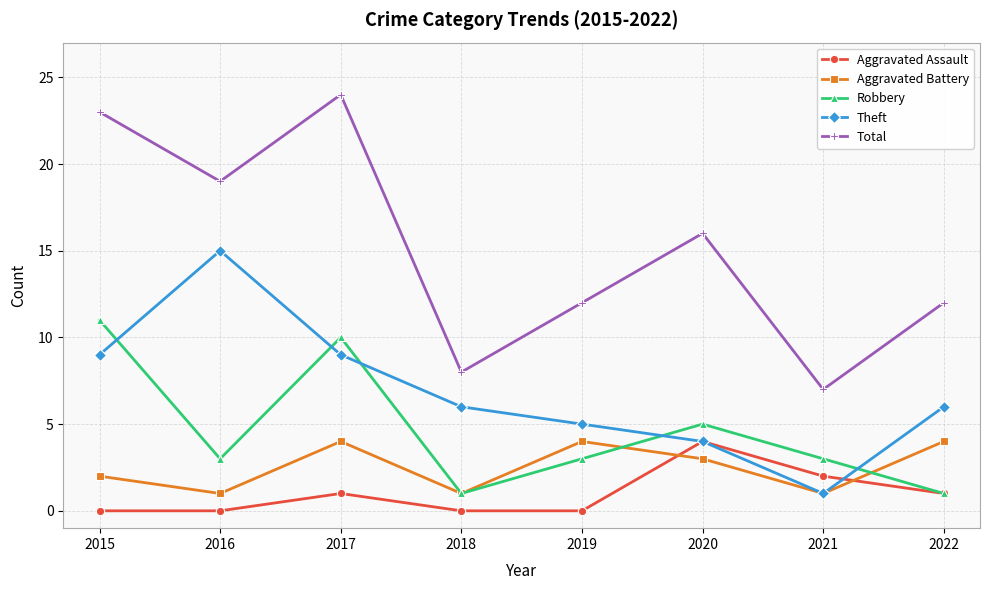

Which series has the largest total across all categories?

Total